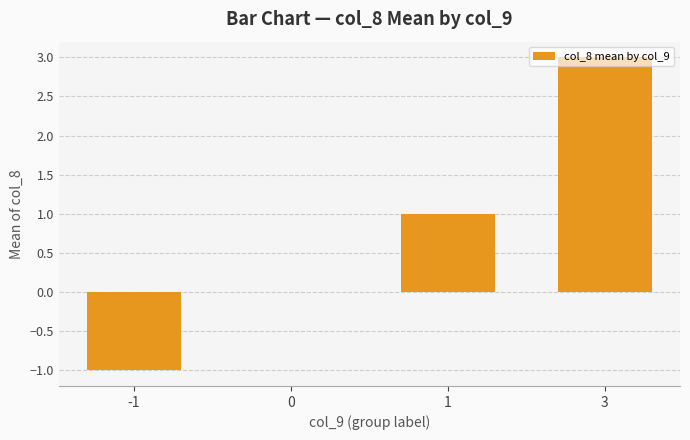

The chart shows a value of -2 at -1. True or false?

False